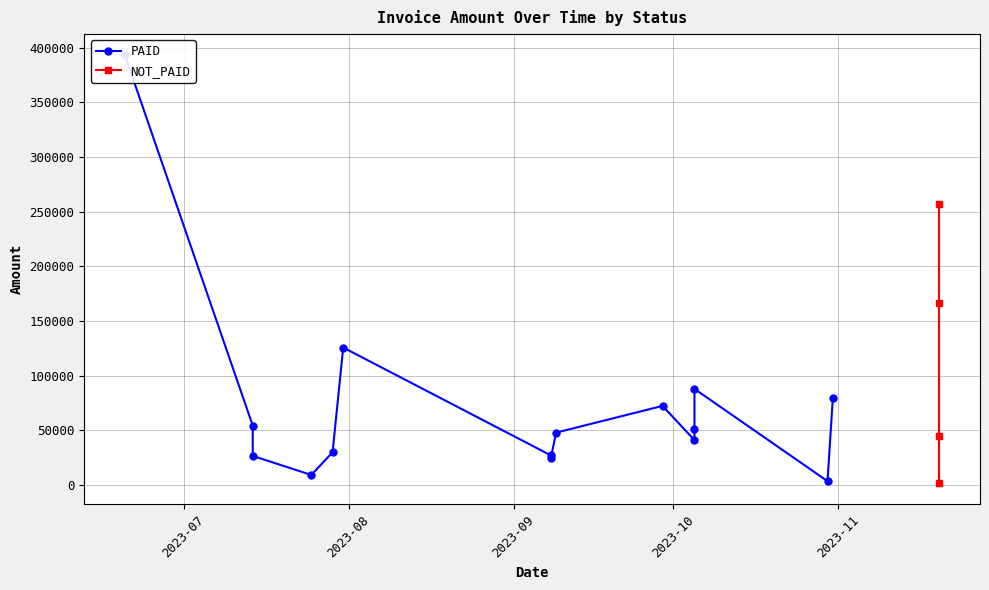

What is the difference between the second highest and second lowest values?

121766.6